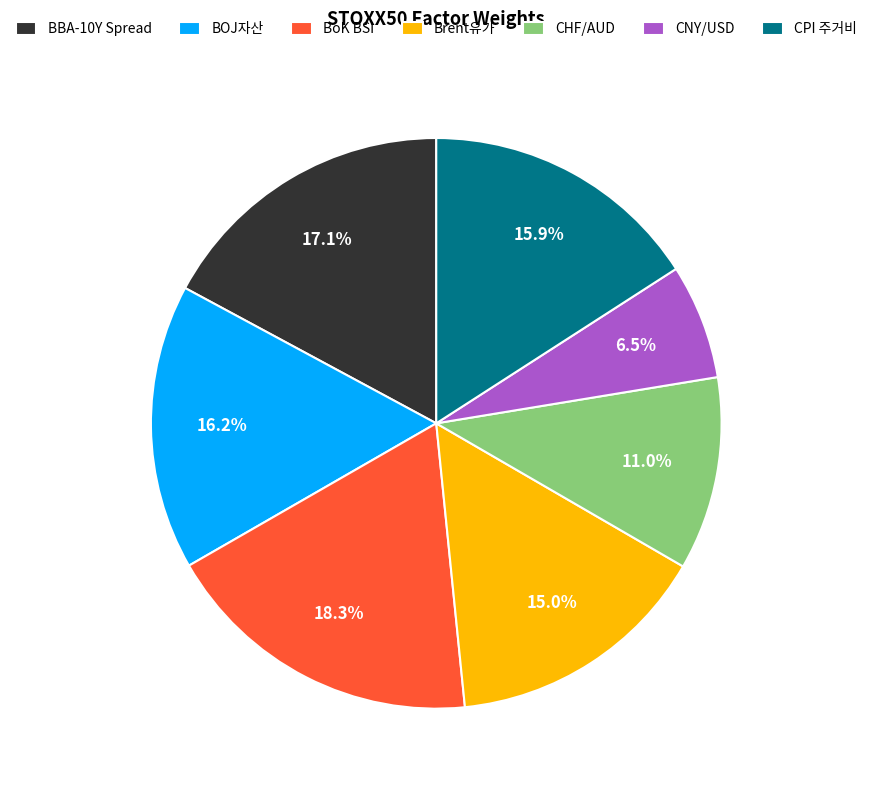

Does CPI 주거비 account for over 50% of the chart?

No